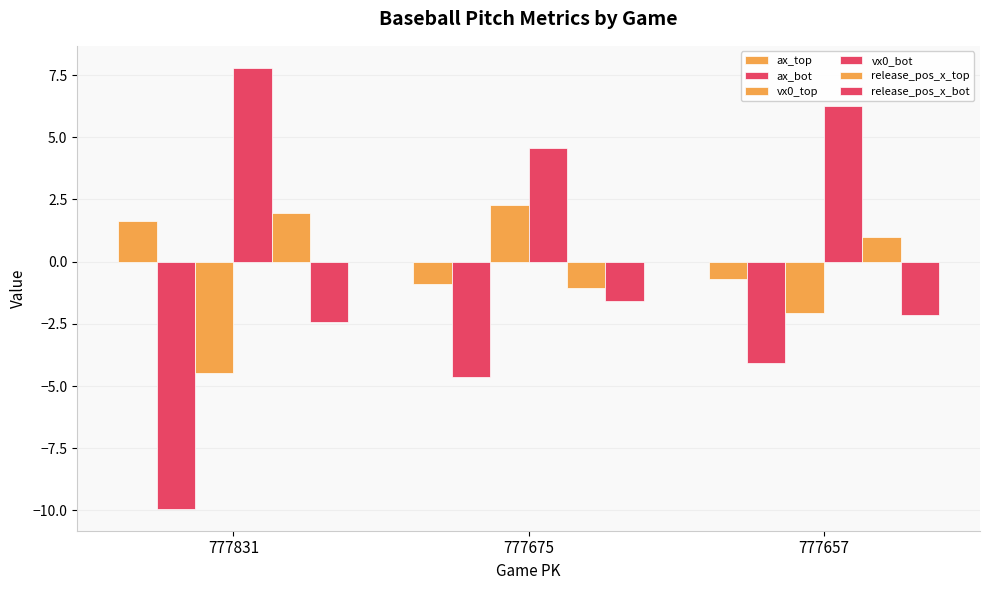

How many groups of bars are there?

3